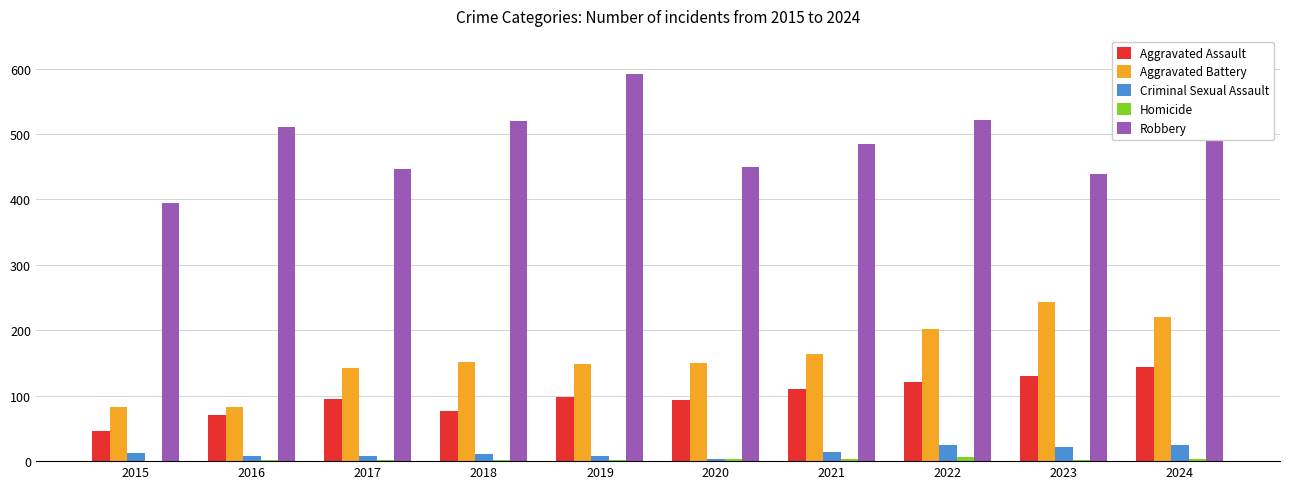

Is the value of Criminal Sexual Assault at 2019 greater than the value of Robbery at 2015?

No